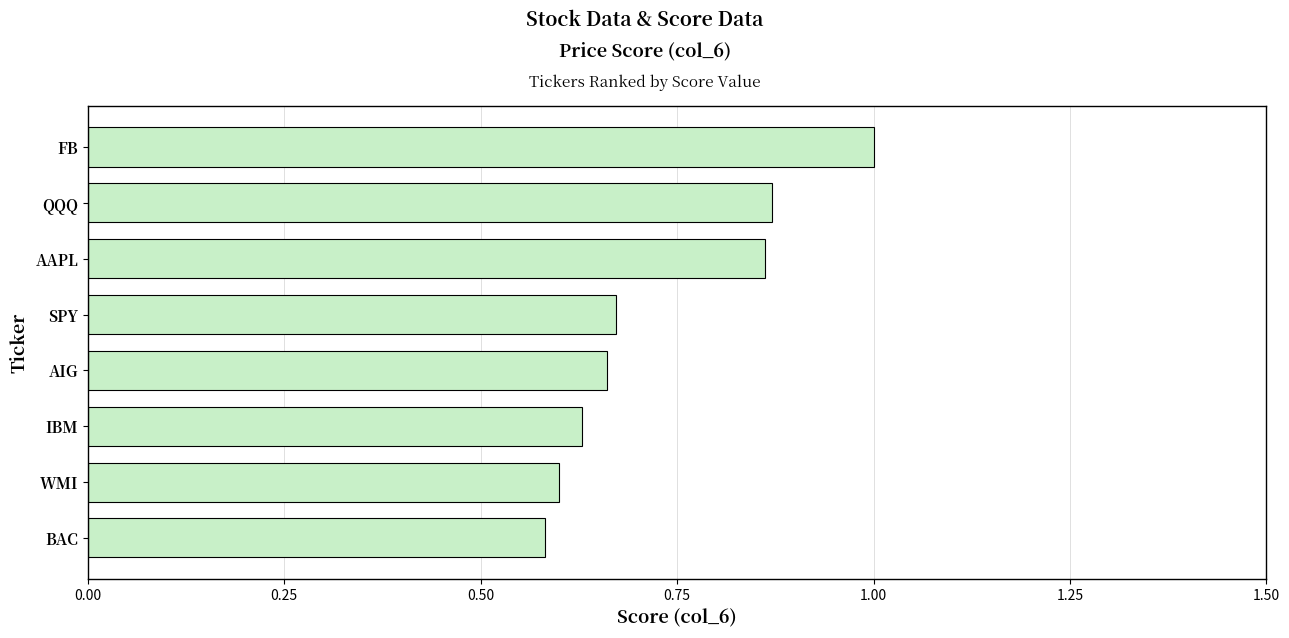

What position from the bottom is IBM?

3